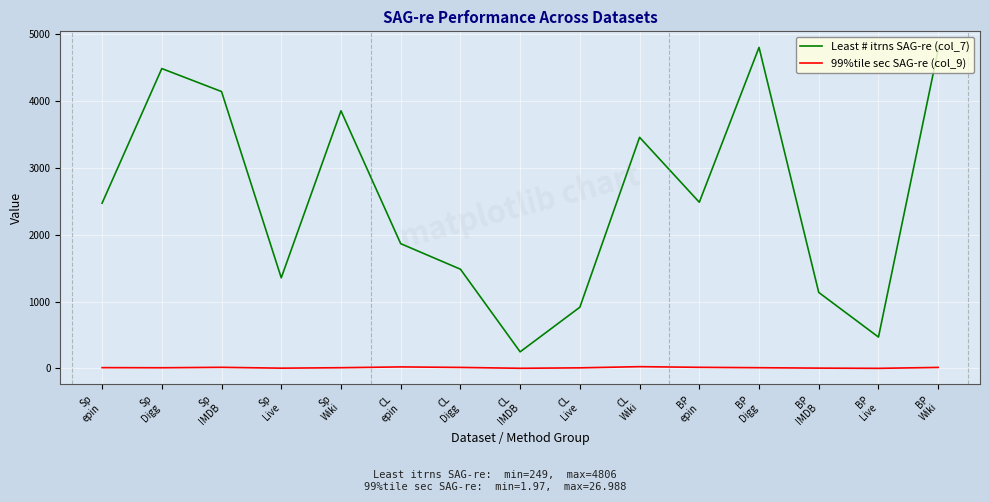

What is the highest value of the Least # itrns SAG-re (col_7) series?

4806.0